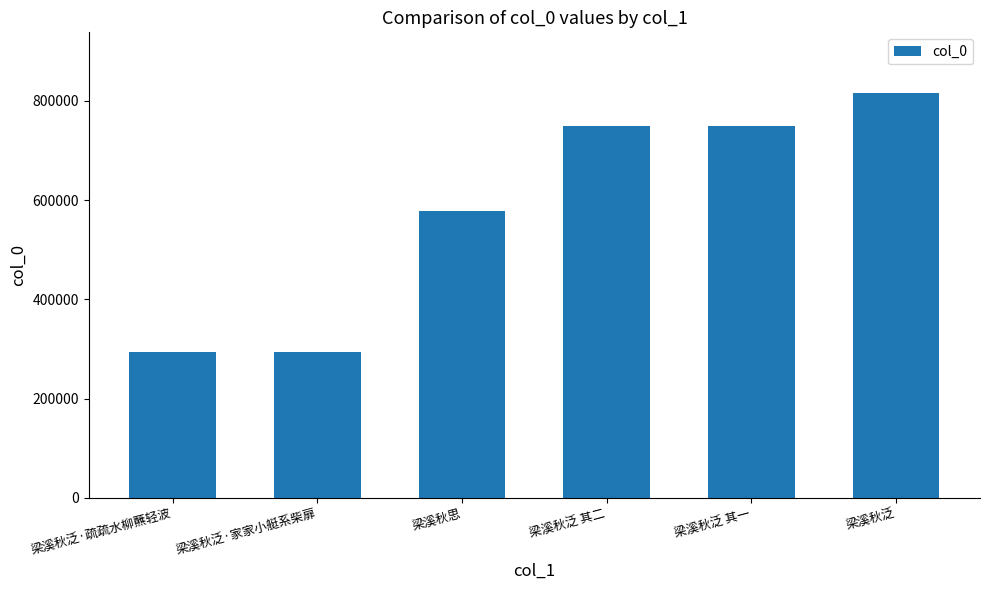

What is the label of the 4th bar from the right?

梁溪秋思